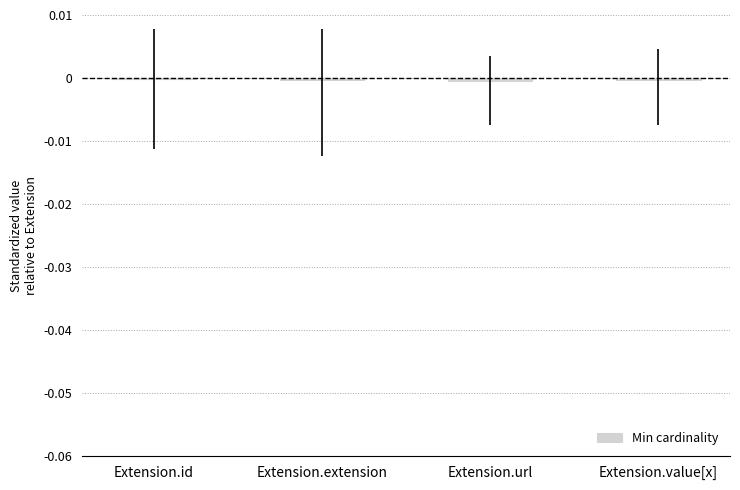

What is the label of the 1st bar from the right?

Extension.value[x]